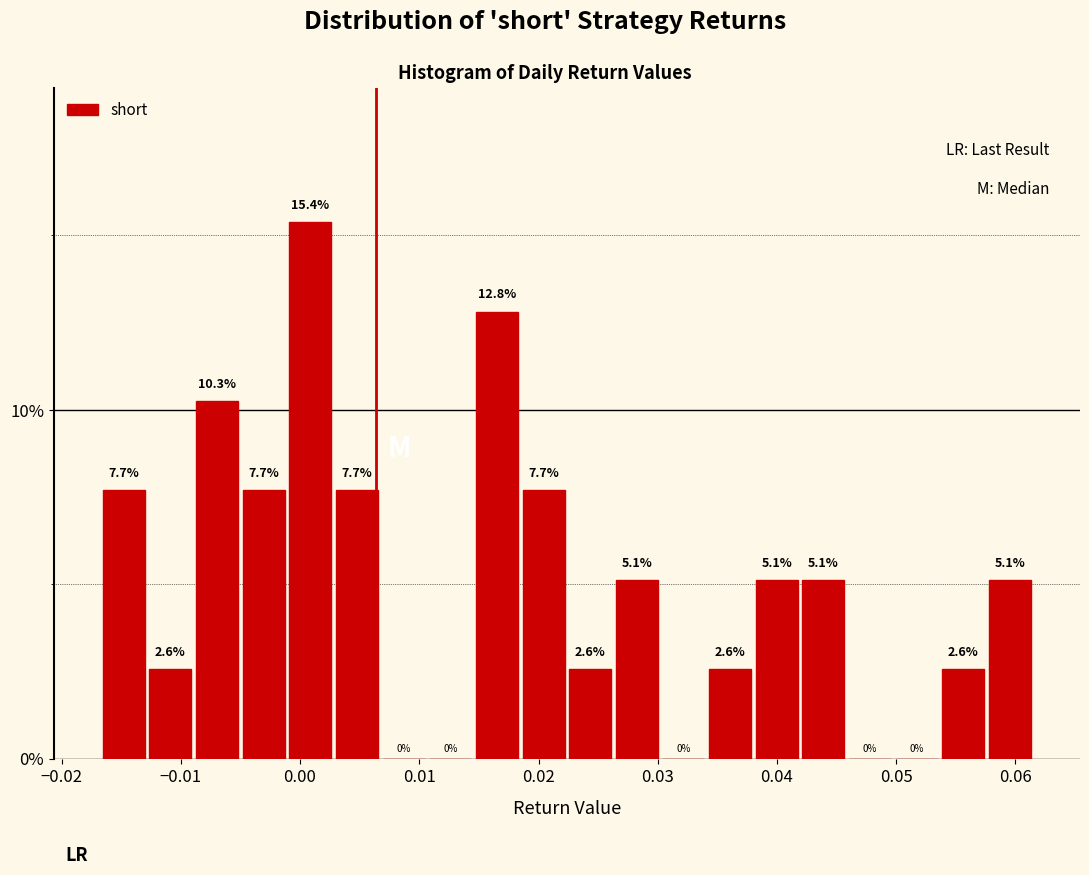

Around what value on the x-axis is the tallest bar? Give the approximate position of its centre, as read against the axis.

0.001